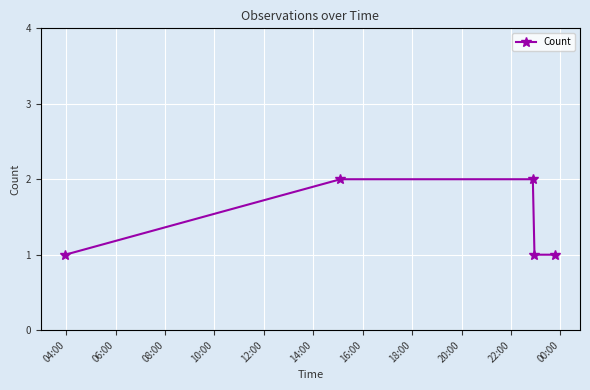

What is the sum of all values?

7